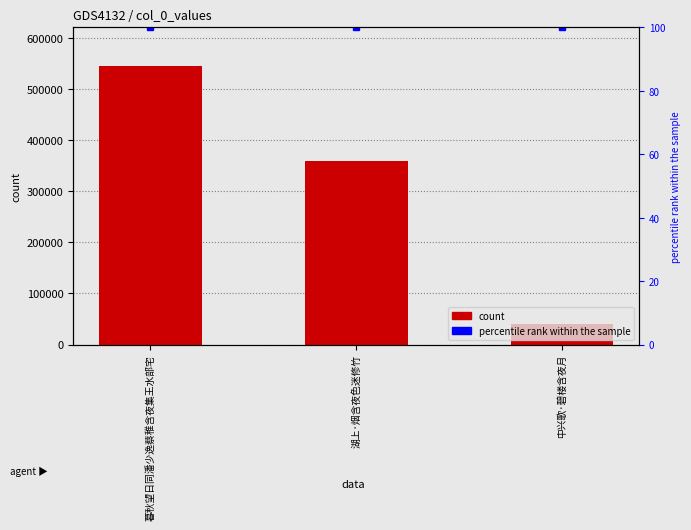

Is it true that percentile rank within the sample equals 130 at 湖上·烟含夜色迷修竹?

False